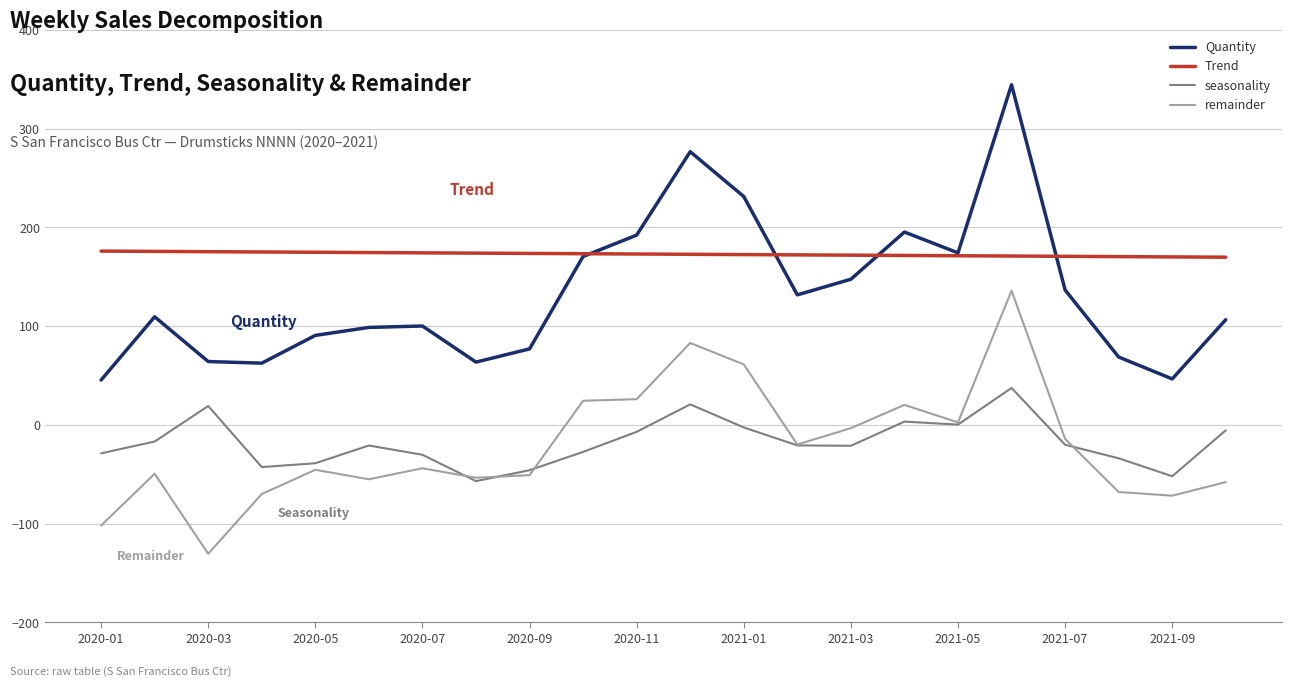

In remainder, how many points are higher than both neighbors (excluding endpoints)?

6